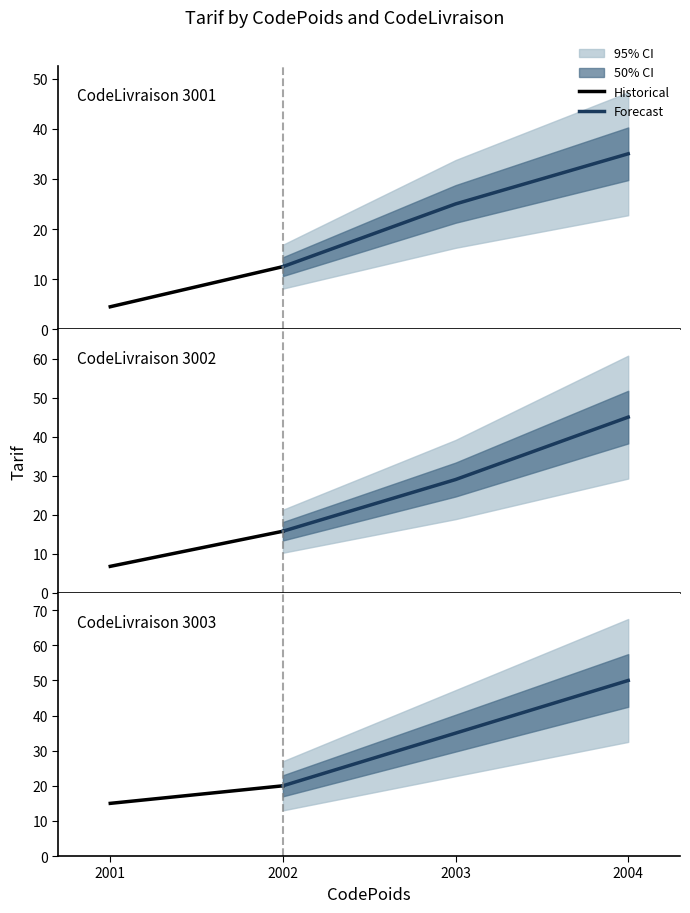

Which series has the largest total across all categories?

3003